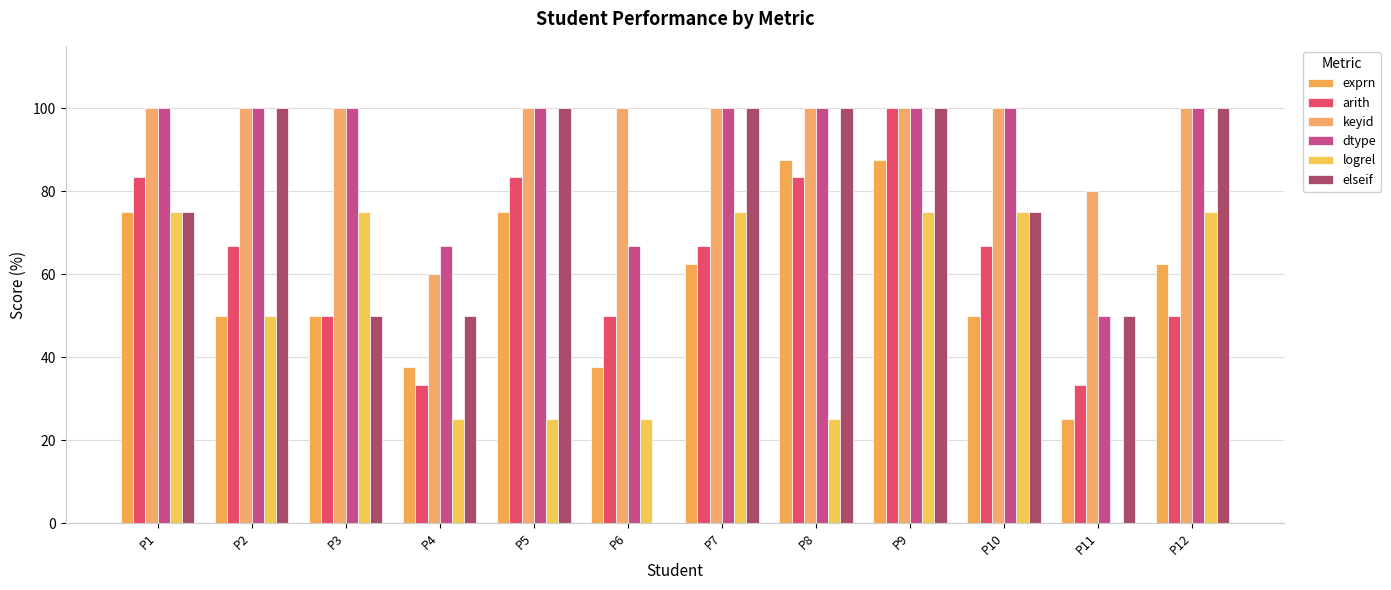

Is the value of exprn at P11 greater than the value of elseif at P9?

No